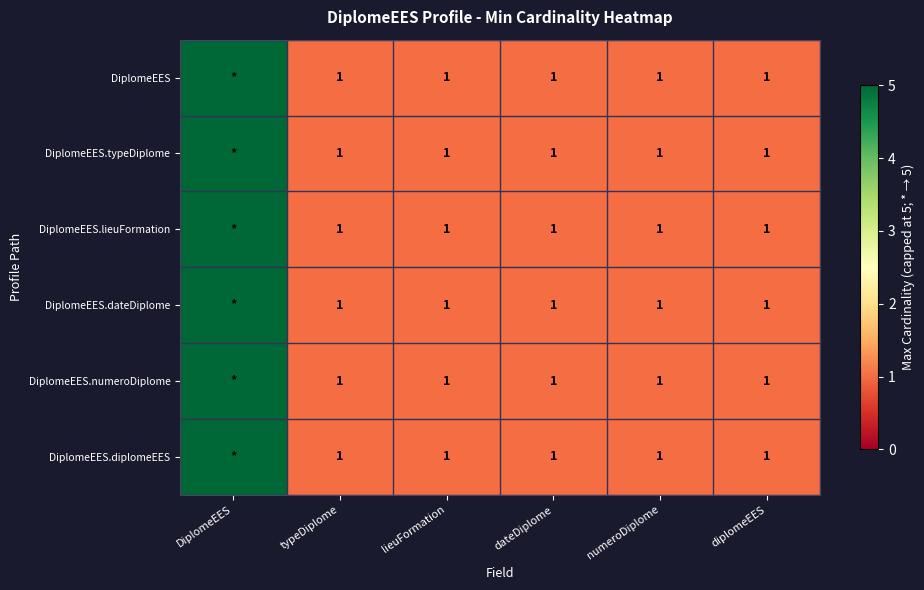

The DiplomeEES.typeDiplome series shows 1 at typeDiplome. True or false?

True